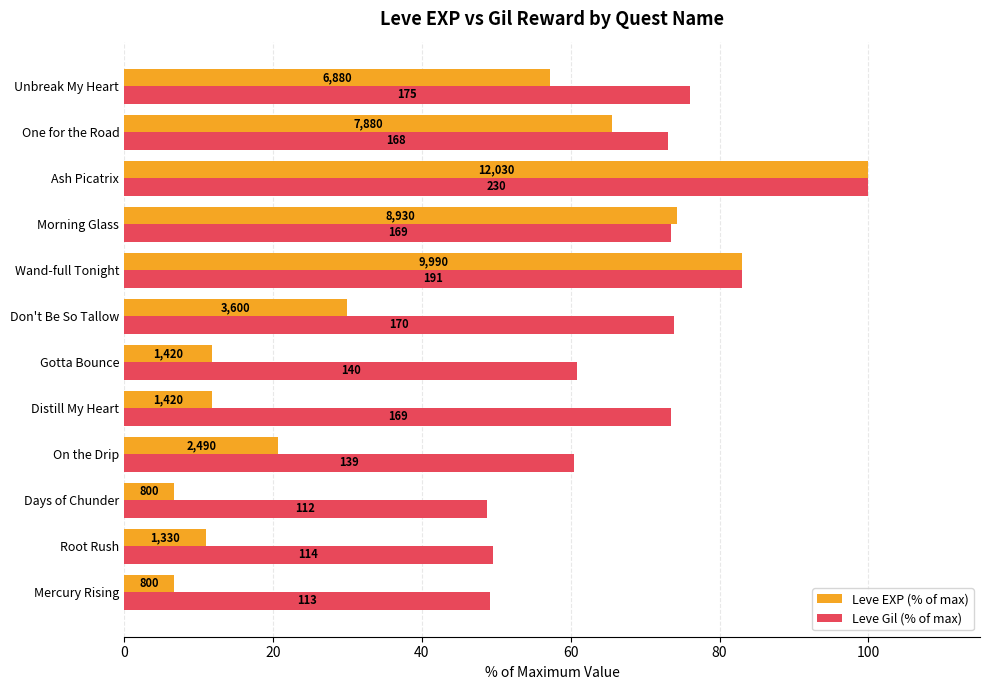

Reading left to right, list all the values displayed in this chart.

Leve EXP (% of max): 6.7	11.1	6.7	20.7	11.8	11.8	29.9	83.0	74.2	100.0	65.5	57.2
Leve Gil (% of max): 49.1	49.6	48.7	60.4	73.5	60.9	73.9	83.0	73.5	100.0	73.0	76.1